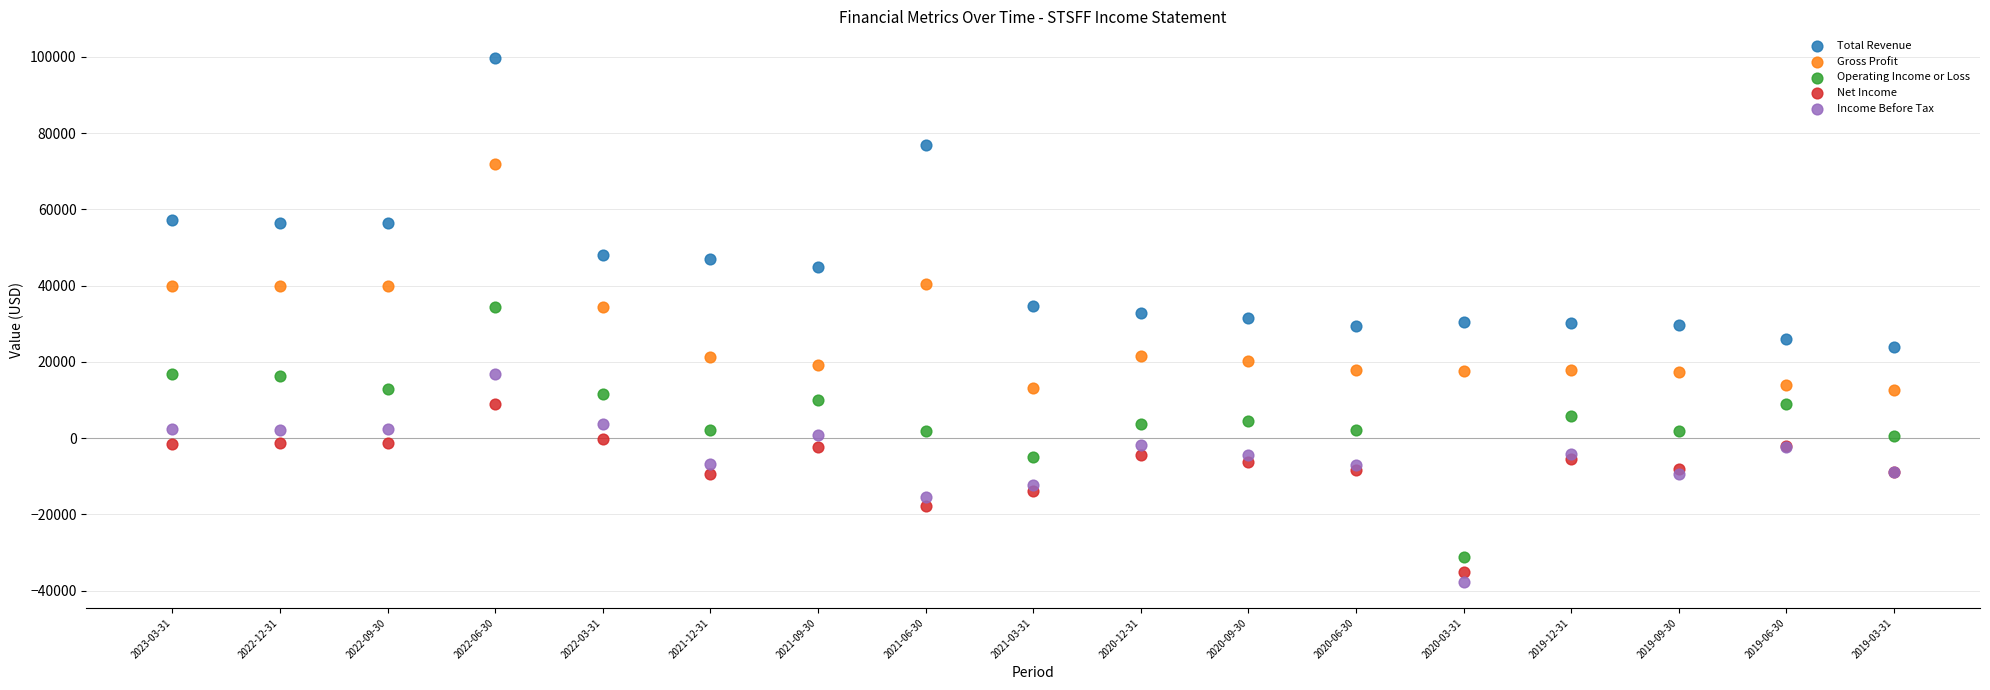

Which series contains the highest Y value?

Total Revenue